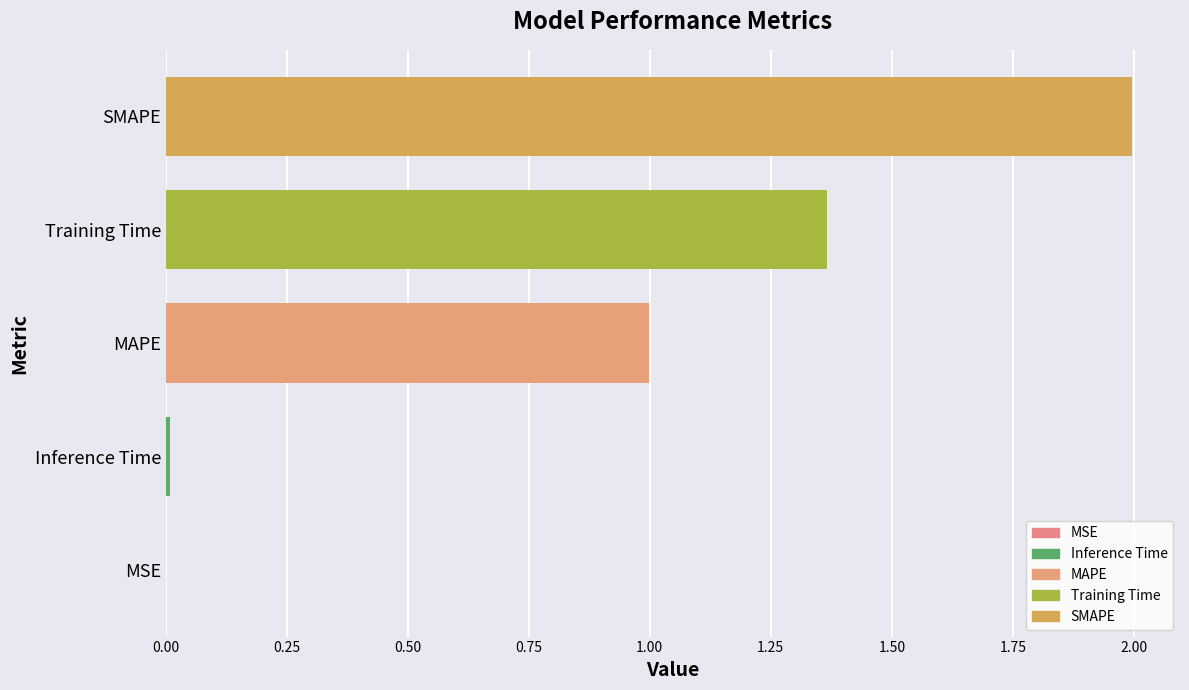

Is it true that the value at SMAPE is 0.4?

False